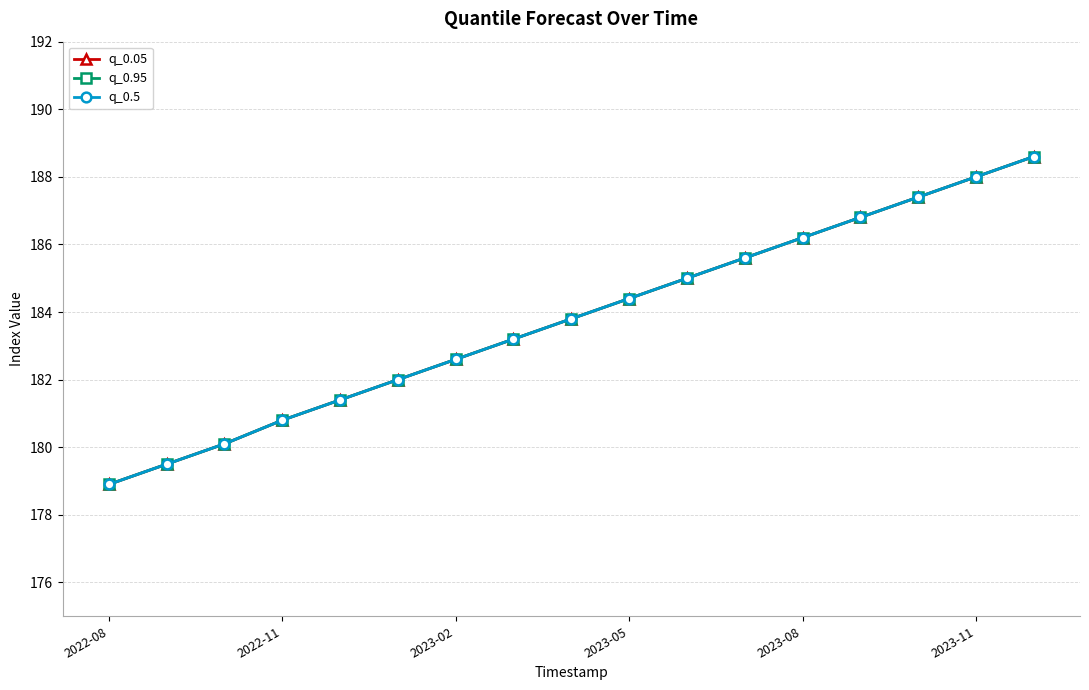

Is this an area chart (filled region under the line)?

No